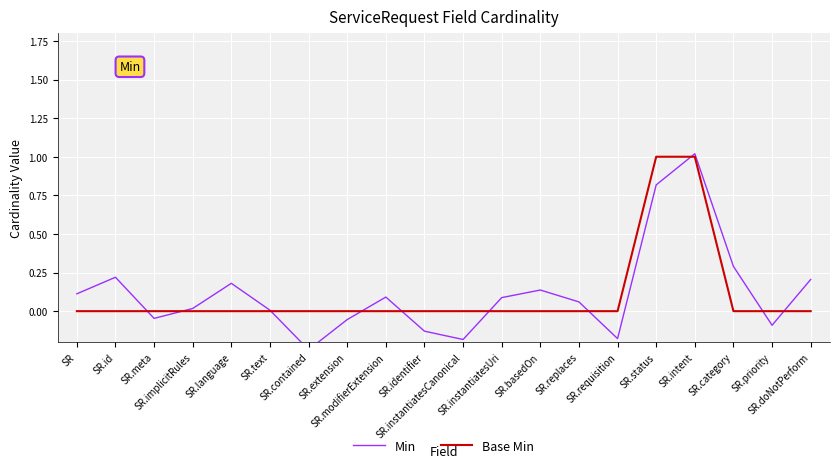

Is the value of Min at SR.replaces greater than the value of Base Min at SR.basedOn?

Yes